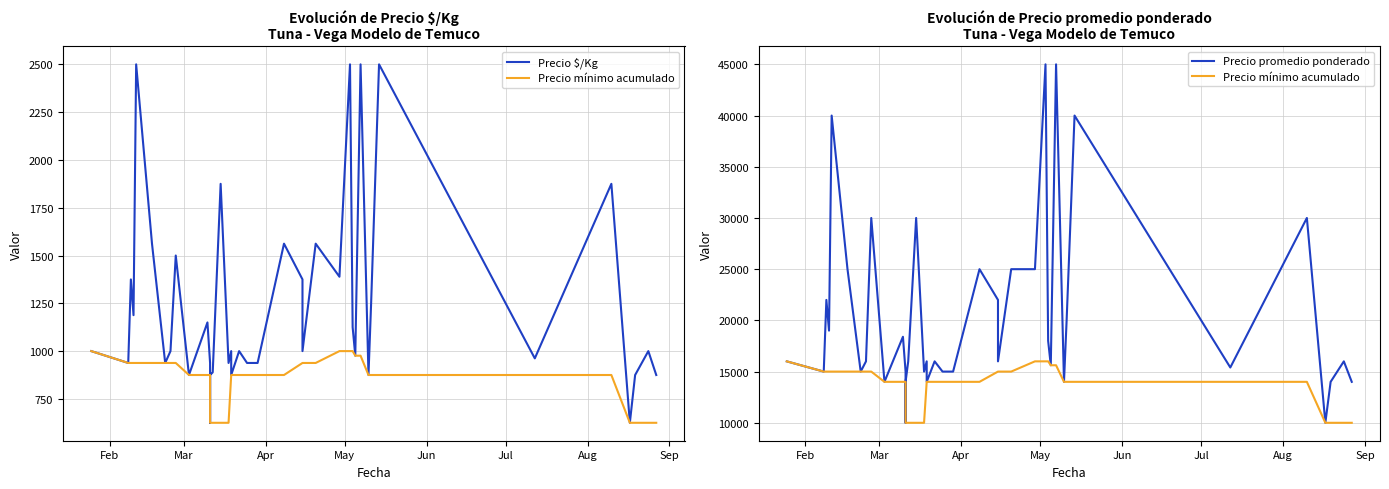

Reading right to left, list all the values displayed in this chart.

Precio $/Kg: 875	1000	875	625	1875	962	2500	1250	875	2500	976	1125	2500	1389	1562	1000	1375	1562	938	938	1000	875	1000	938	1875	889	875	625	938	1150	875	1500	1000	938	1562	2500	1188	1375	938	1000
Precio mínimo acumulado: 10000	10000	10000	10000	14000	14000	14000	14000	14000	15619	15619	16000	16000	16000	15000	15000	15000	14000	14000	14000	14000	14000	14000	10000	10000	10000	10000	10000	14000	14000	14000	15000	15000	15000	15000	15000	15000	15000	15000	16000
Precio promedio ponderado: 14000	16000	14000	10000	30000	15400	40000	20000	14000	45000	15619	18000	45000	25000	25000	16000	22000	25000	15000	15000	16000	14000	16000	15000	30000	16000	14000	10000	15000	18400	14000	30000	16000	15000	25000	40000	19000	22000	15000	16000